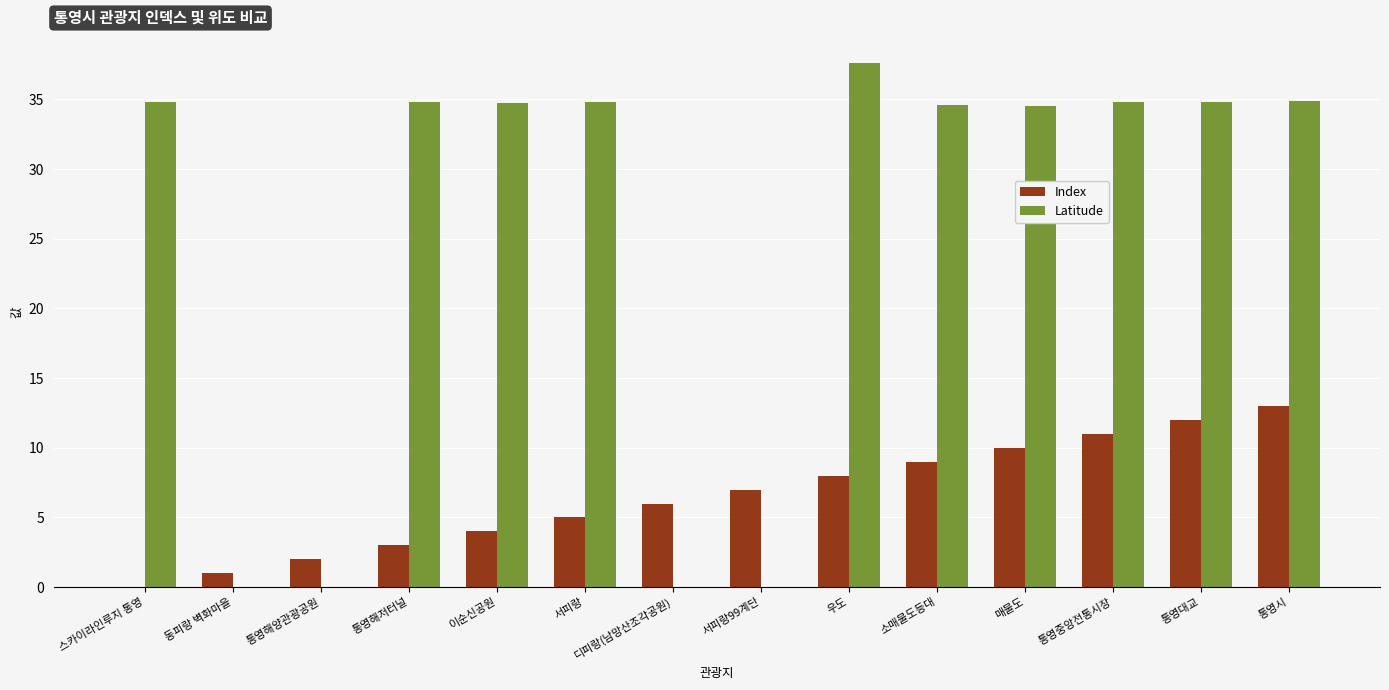

The Latitude series shows 0.0 at 서피랑99계단. True or false?

True